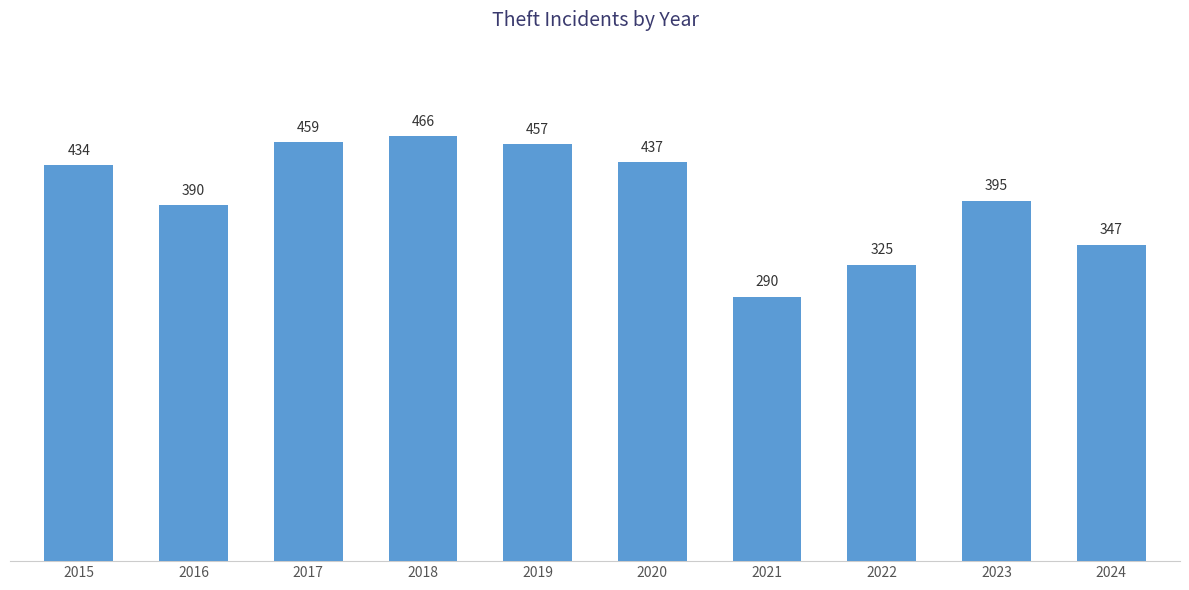

The value at 2015 is 434. True or false?

True